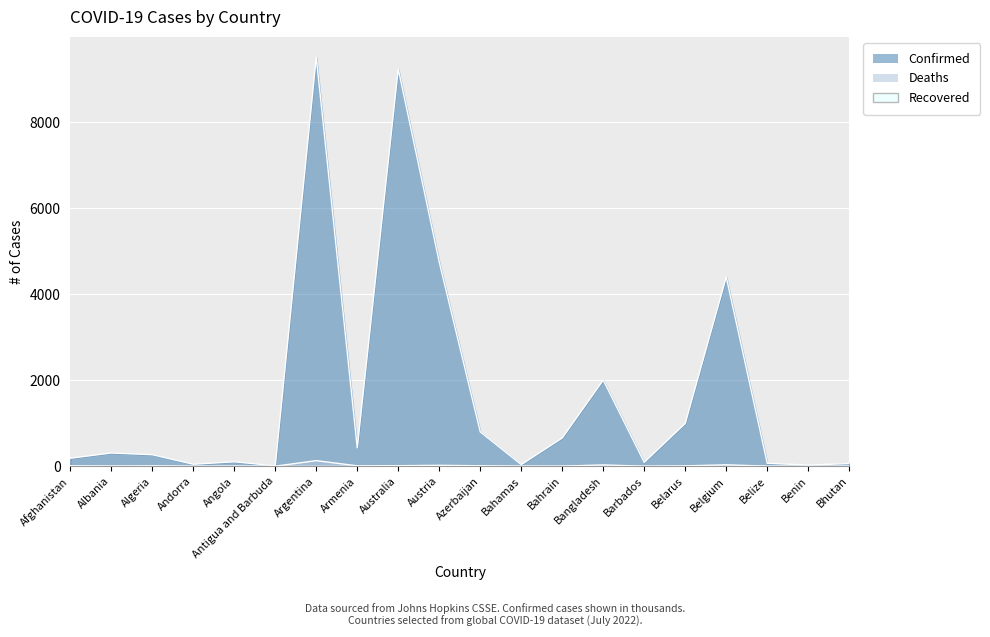

Where does the Deaths series first go above 6?

Afghanistan